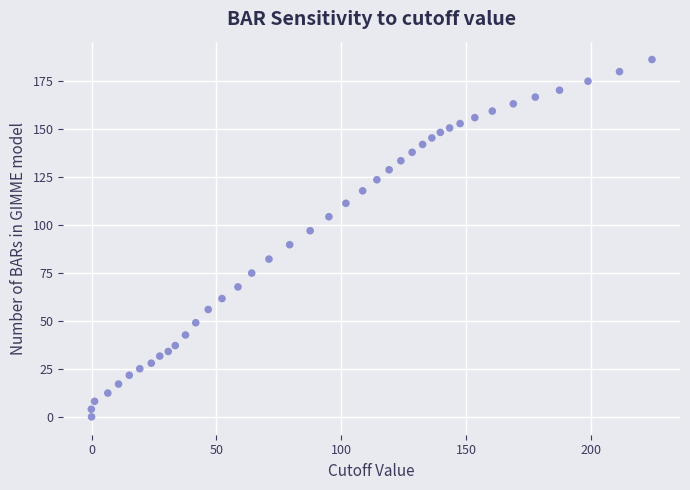

What is the range of X values (max minus min)?

224.4